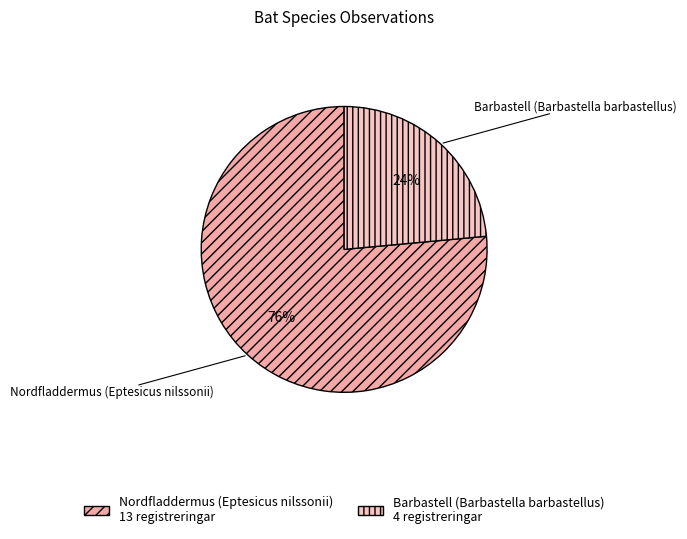

What is the ratio of the value at Barbastell (Barbastella barbastellus) to the value at Nordfladdermus (Eptesicus nilssonii)?

0.3